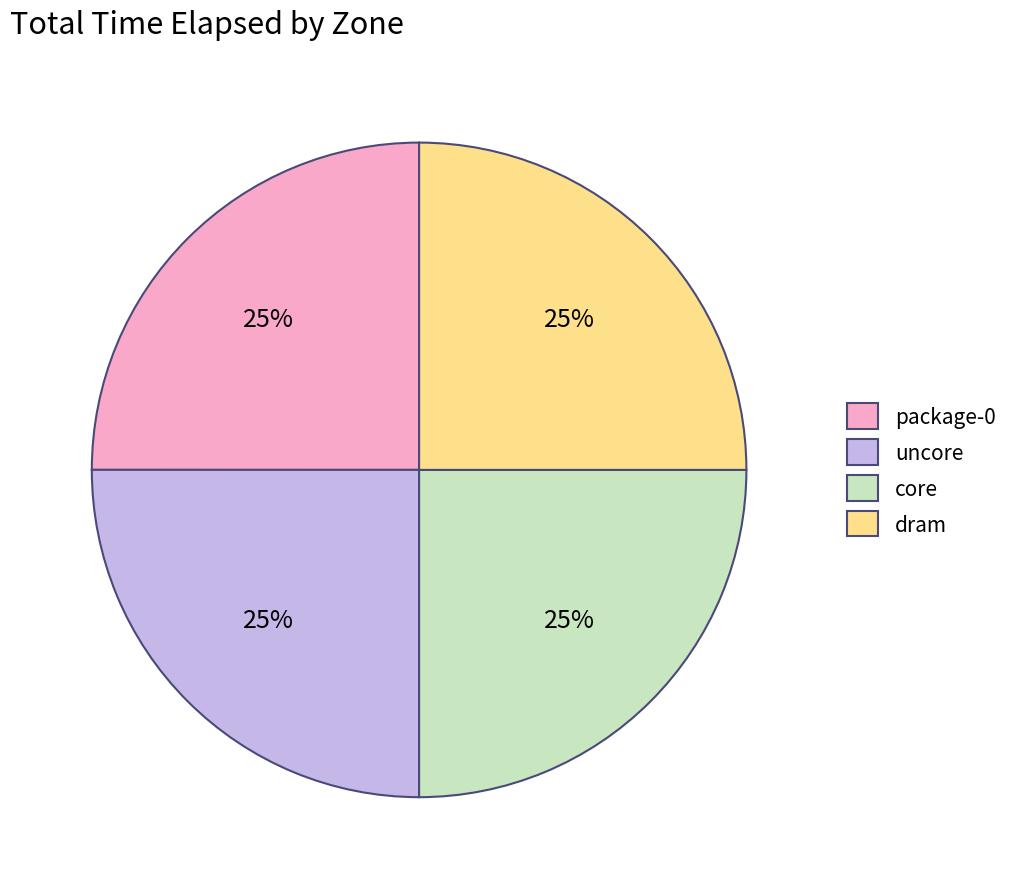

To the nearest percent, what is the combined percentage of dram and package-0?

50%